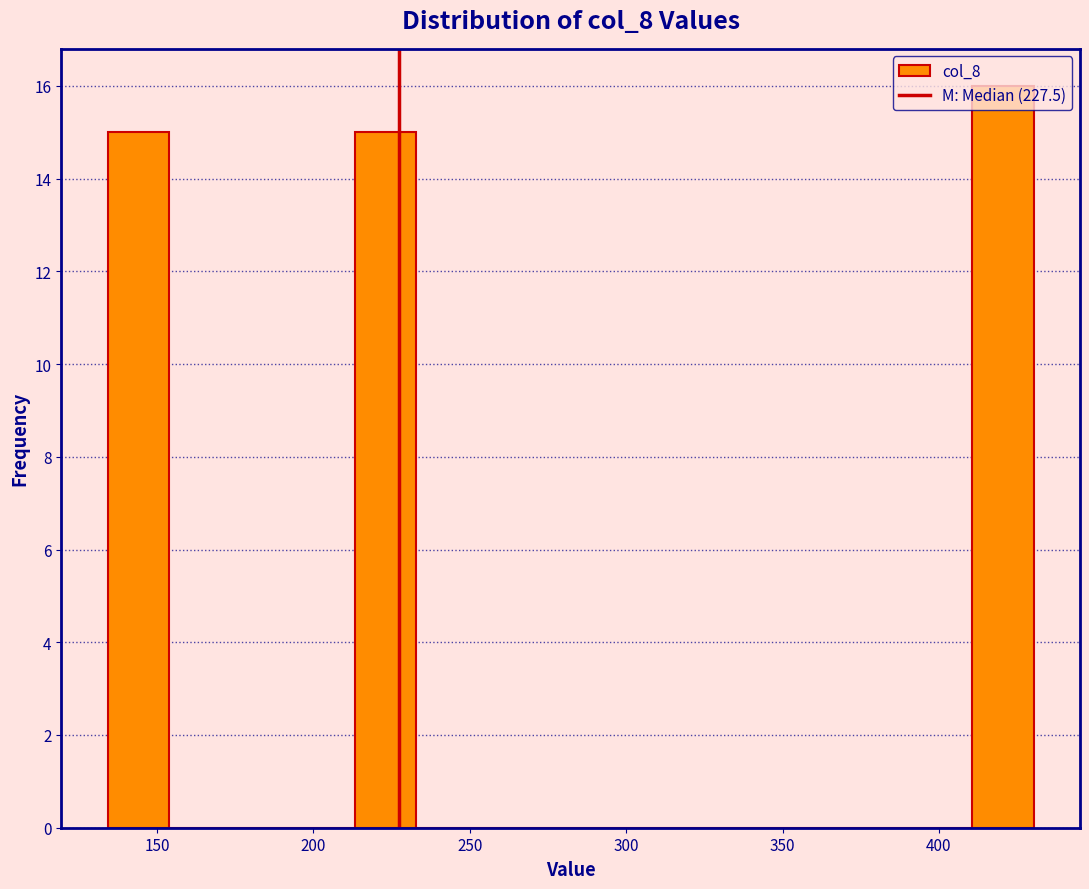

Around what value on the x-axis is the tallest bar? Give the approximate position of its centre, as read against the axis.

420